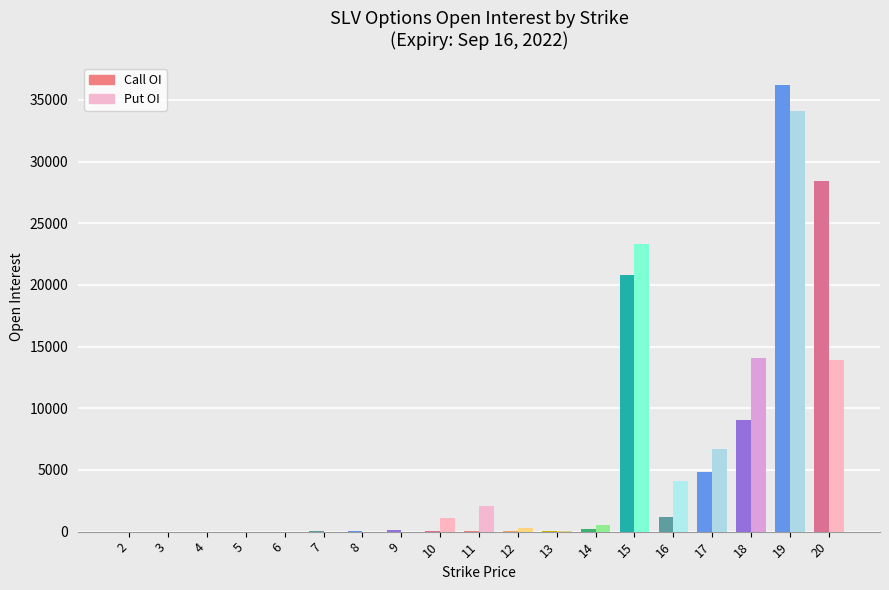

Reading left to right, extract all data points from this chart.

Call Open Interest: 0	0	0	0	0	16	54	138	50	36	14	24	205	20783	1190	4829	9044	36242	28406
Put Open Interest: 0	0	0	0	0	0	0	0	1085	2085	258	27	559	23333	4137	6681	14093	34110	13877